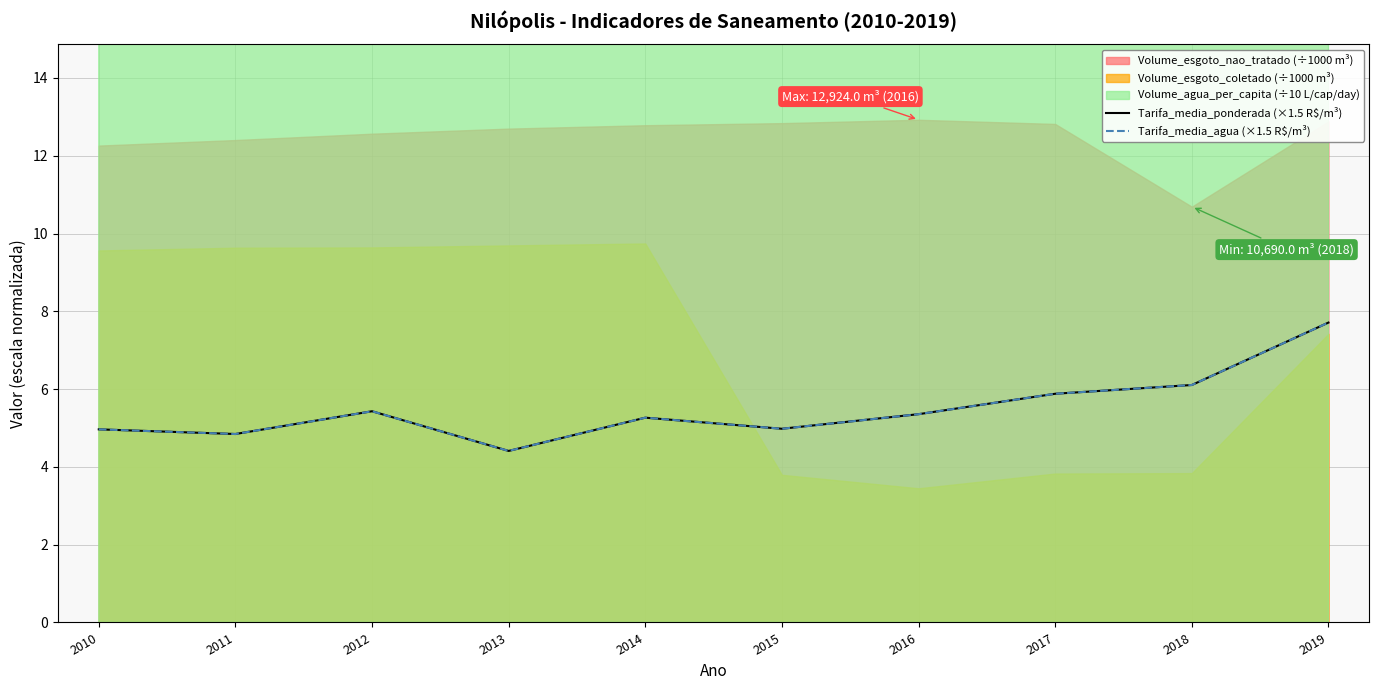

Is it true that Tarifa_media_ponderada (×1.5 R$/m³) equals 7.4 at 2011?

False